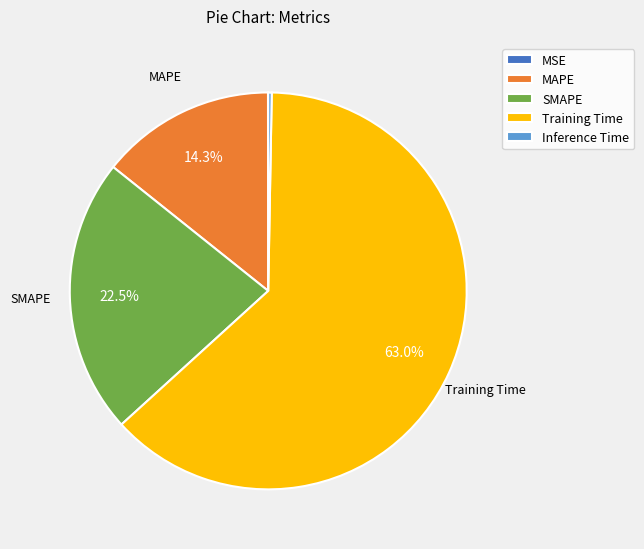

True or false: Inference Time accounts for 0% of the total.

True